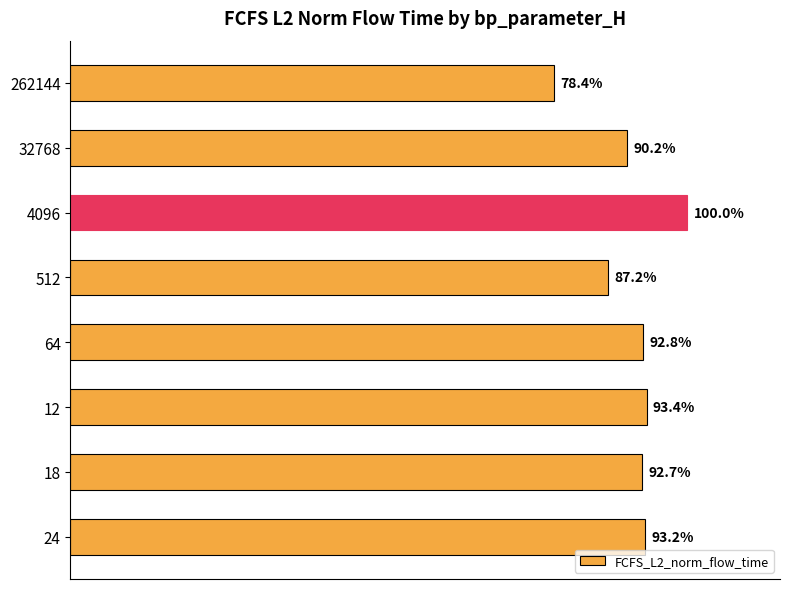

Does the chart contain any negative values?

No